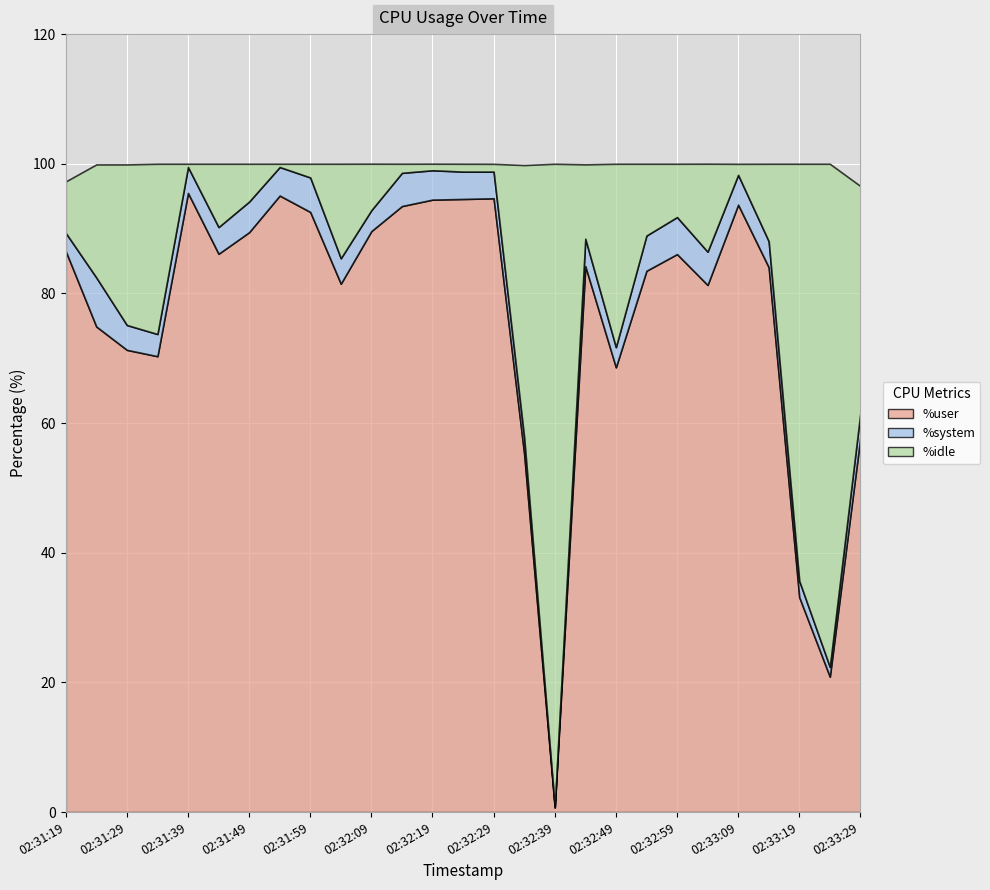

What is the average value of the %user series?

76.3